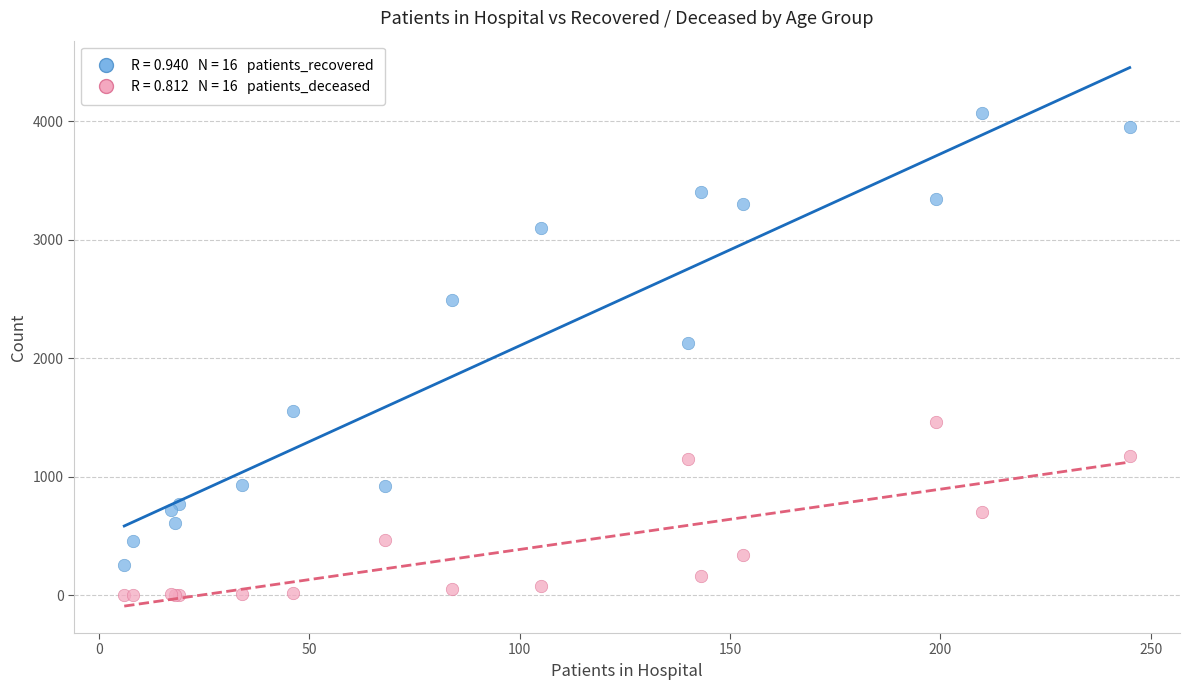

Across all series, what Y value is closest to 2035?

2129